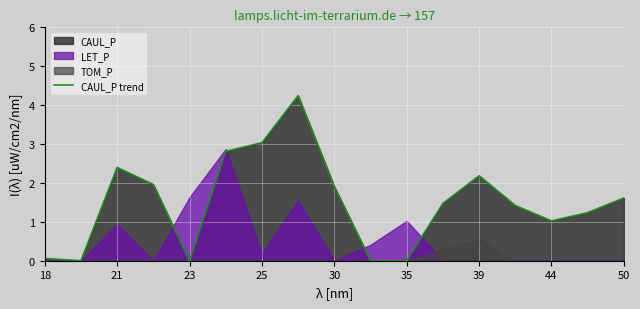

What is the highest value of the CAUL_P trend series?

4.2